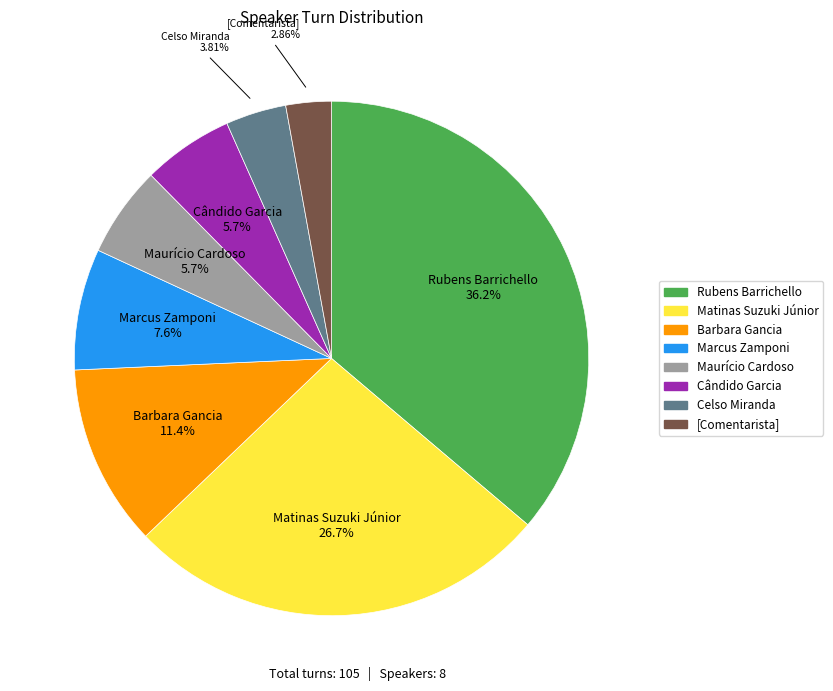

Which category has the biggest portion of the pie?

Rubens Barrichello